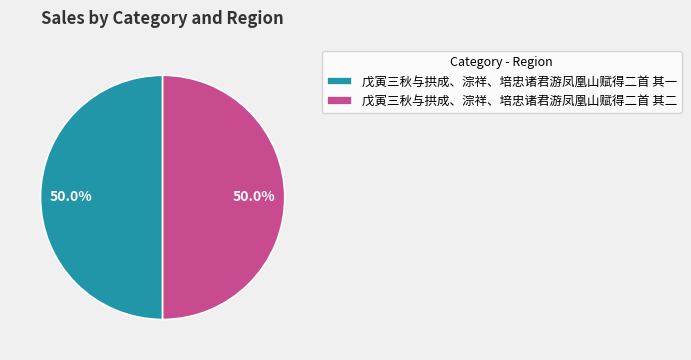

To the nearest percent, what is the combined percentage of 戊寅三秋与拱成、淙祥、培忠诸君游凤凰山赋得二首 其一 and 戊寅三秋与拱成、淙祥、培忠诸君游凤凰山赋得二首 其二?

100%